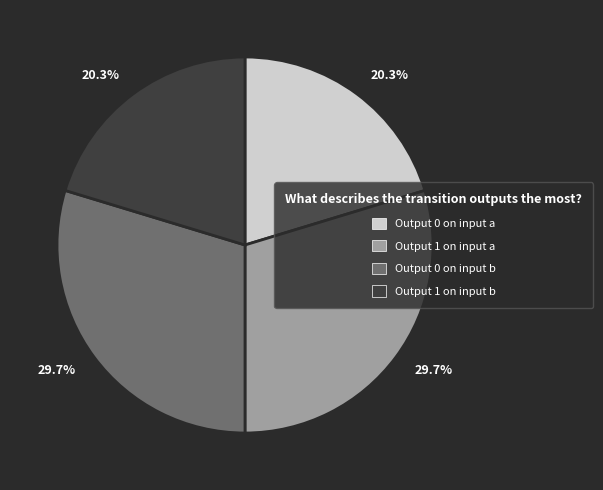

To the nearest percent, what is the average slice percentage?

25%